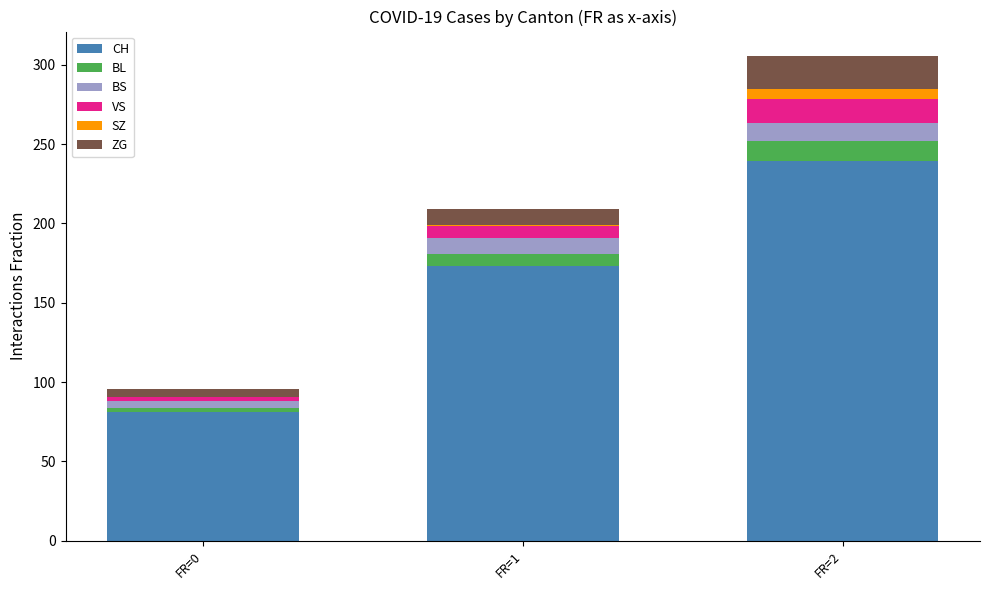

At which label does CH reach its peak?

FR=2